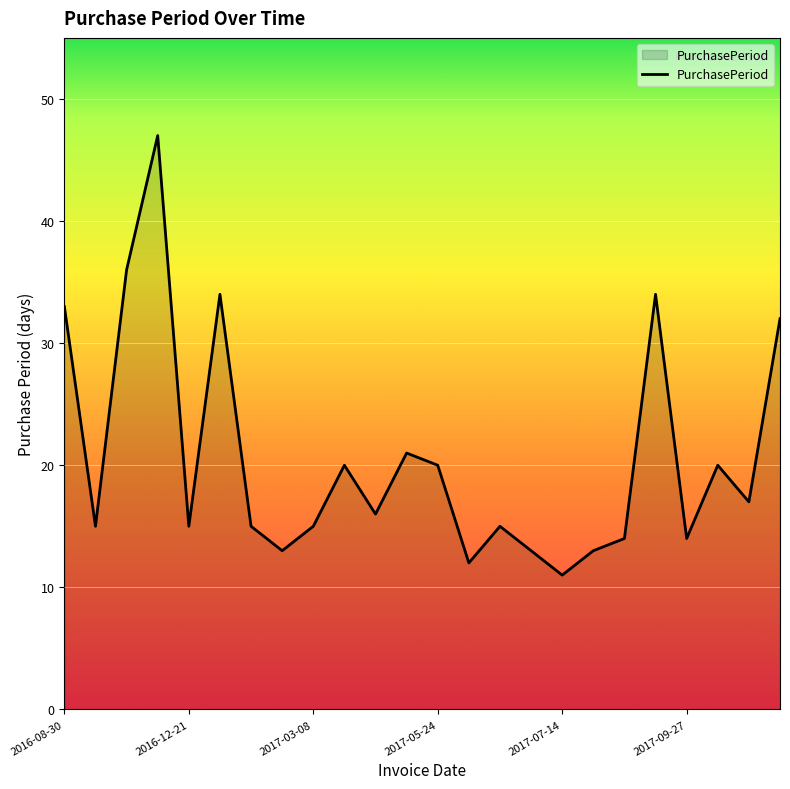

Reading left to right, transcribe all the data shown in this chart.

33	15	36	47	15	34	15	13	15	20	16	21	20	12	15	13	11	13	14	34	14	20	17	32